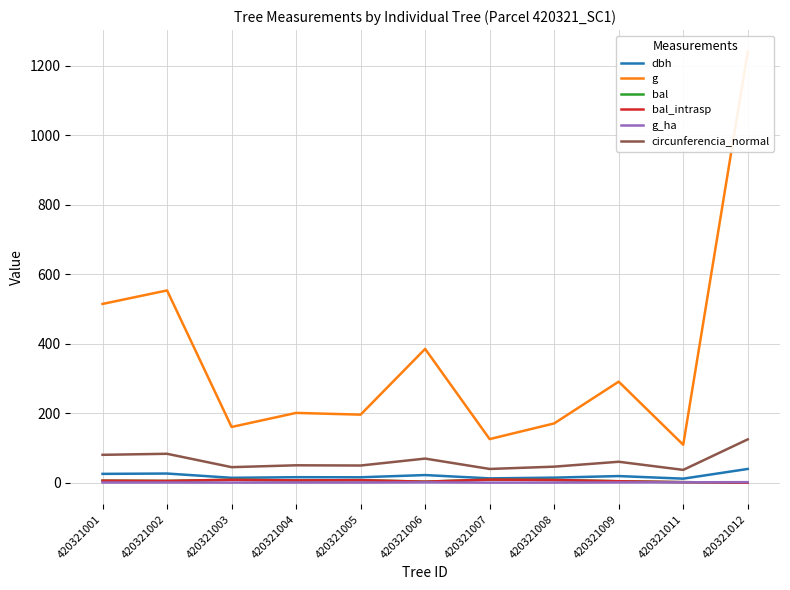

At which label does bal reach its peak?

420321007